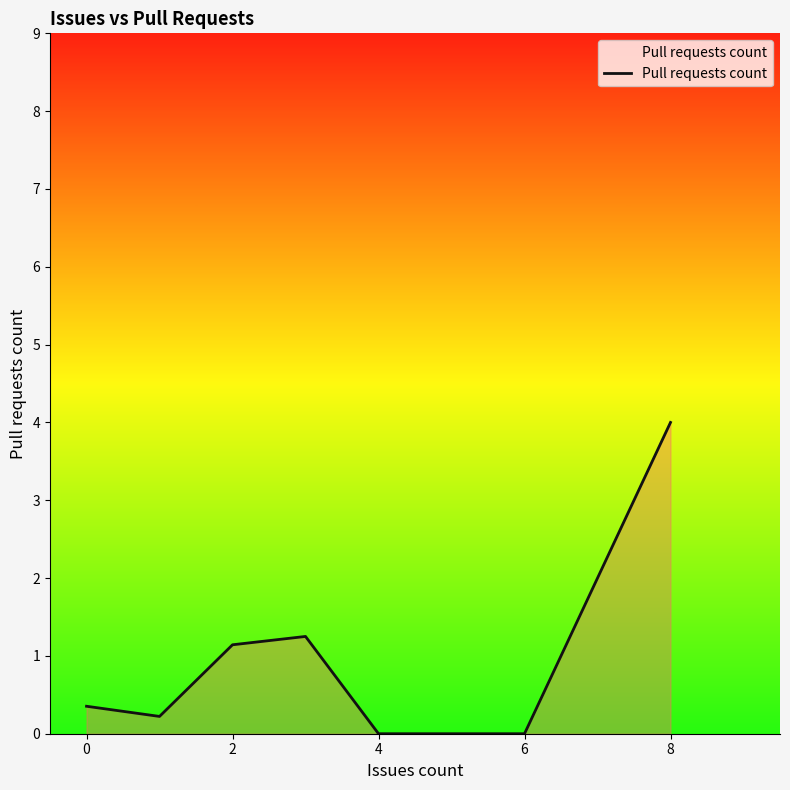

True or false: there are more than 1 points higher than both neighbors.

False